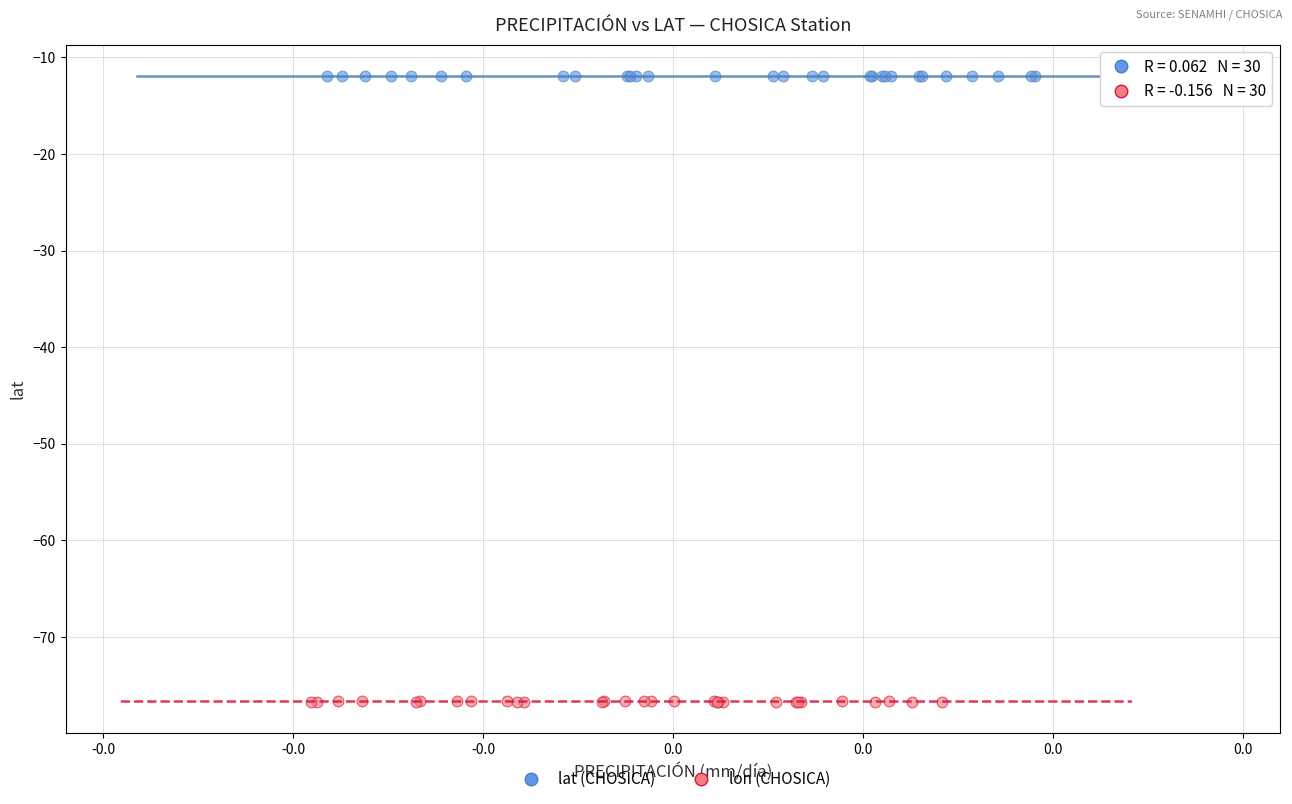

Which series contains the highest Y value?

lat (CHOSICA)